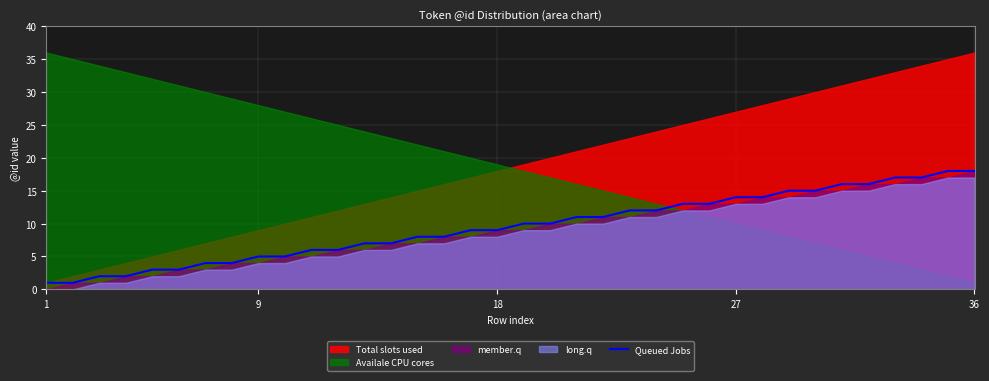

What is the highest value of the Queued Jobs series?

18